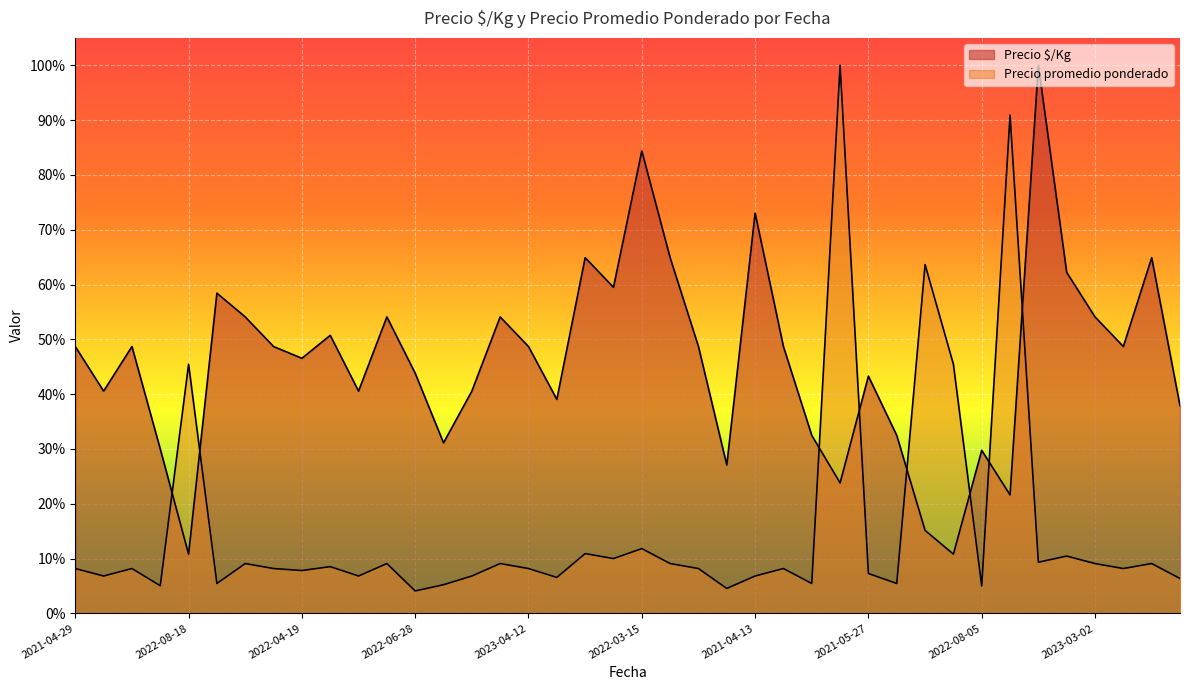

Which category has the lowest value in the Precio $/Kg series?

2022-08-18